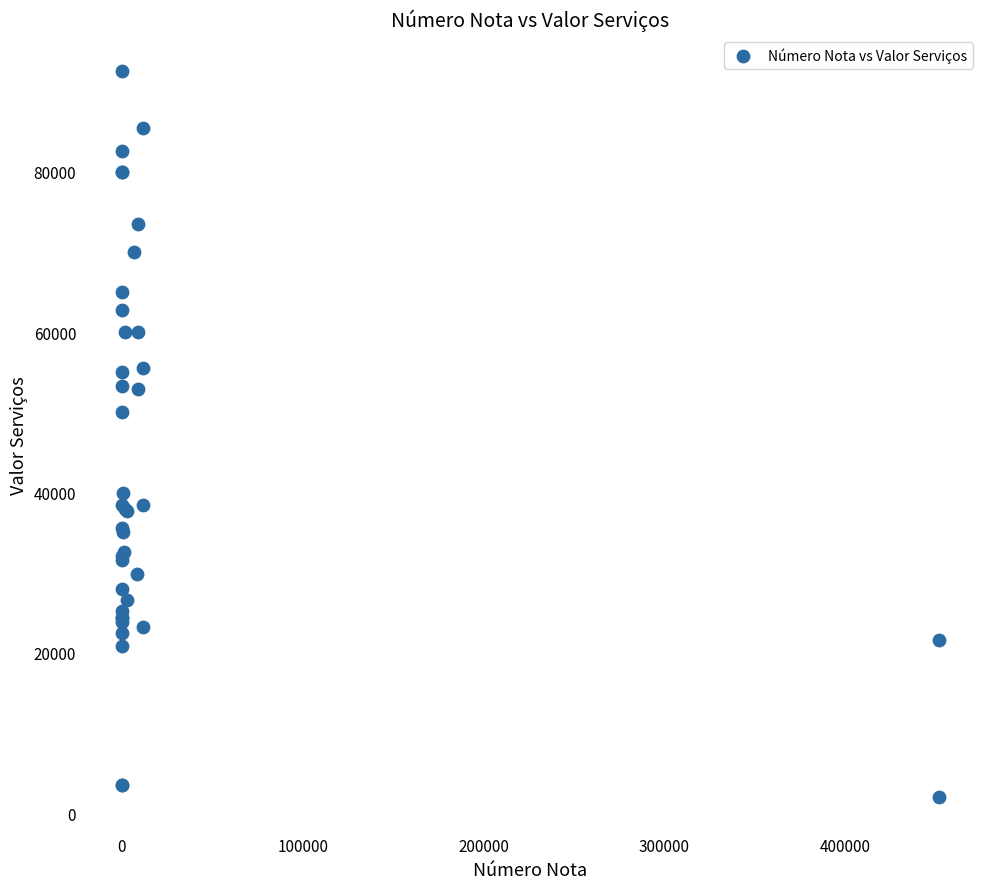

What Y value in the scatter plot is closest to 47280?

50000